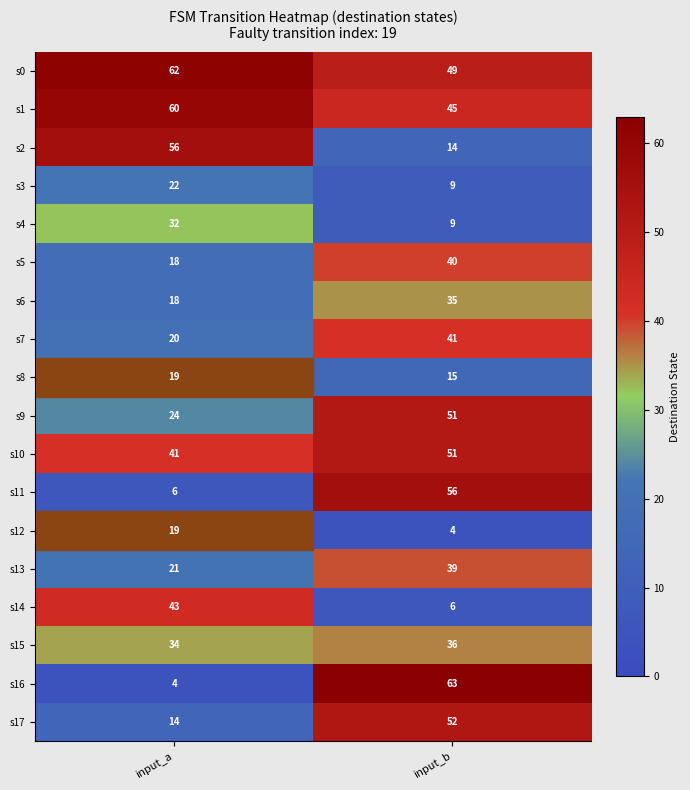

What value does the s17 series have at input_b, to the nearest 5?

50